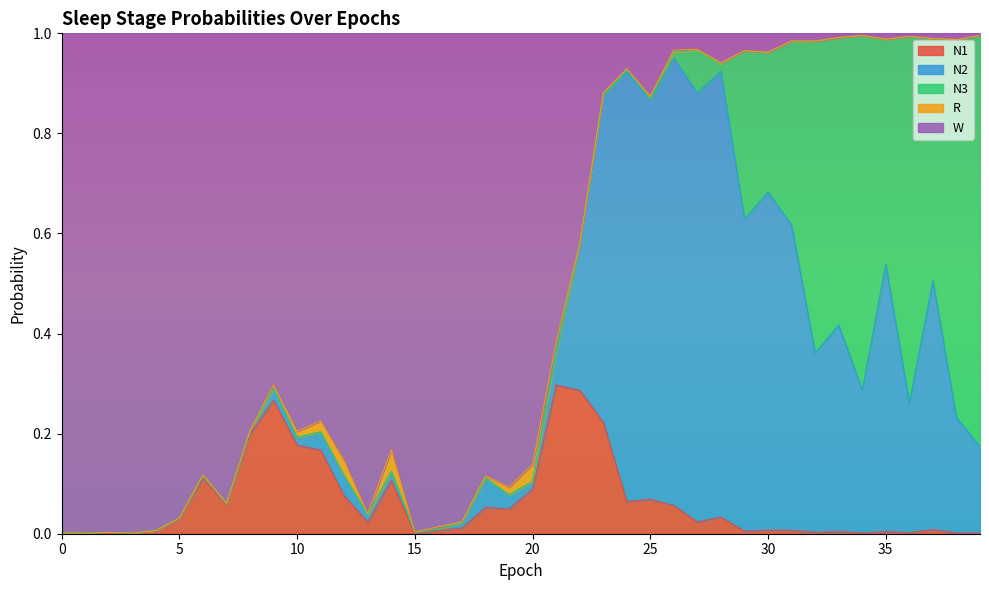

Is the value of N3 at 1 greater than the value of N2 at 2?

No